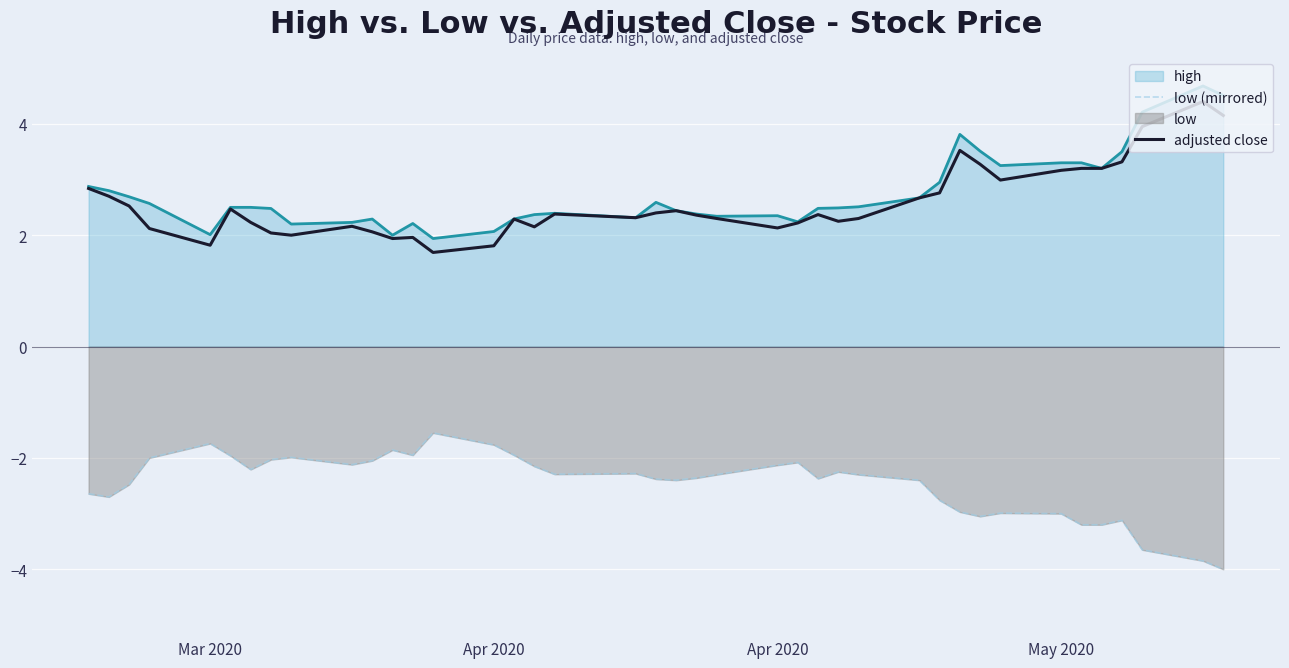

How many lines are shown in the chart?

3